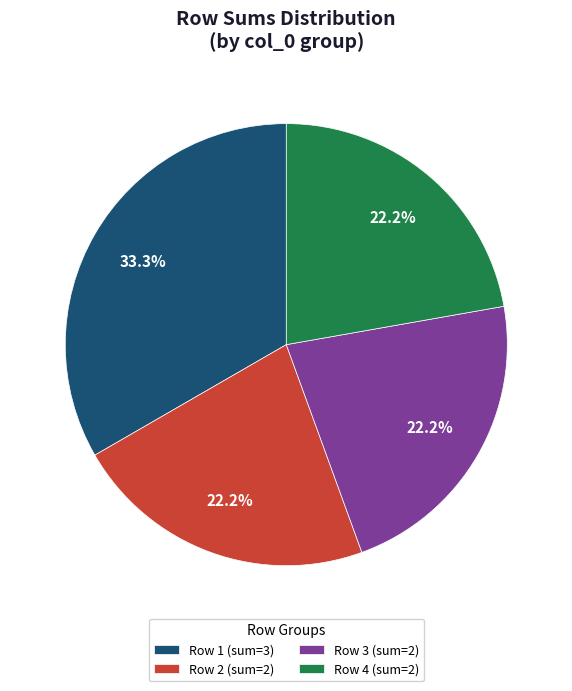

Is Row 4 (sum=2) the majority of the pie?

No